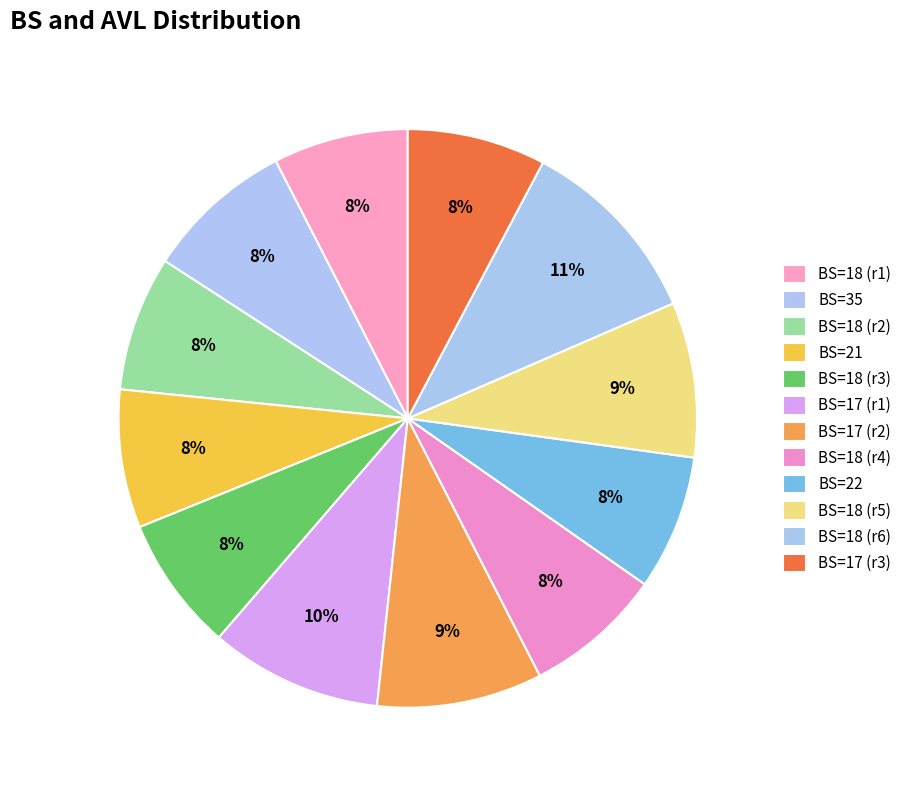

Count the number of slices in the pie.

12